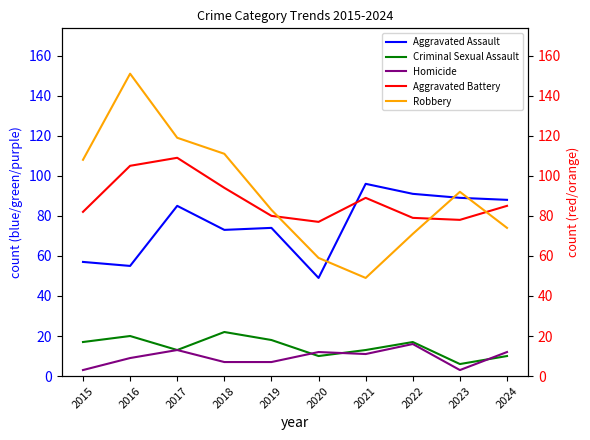

Where is the first local maximum for Robbery?

2016